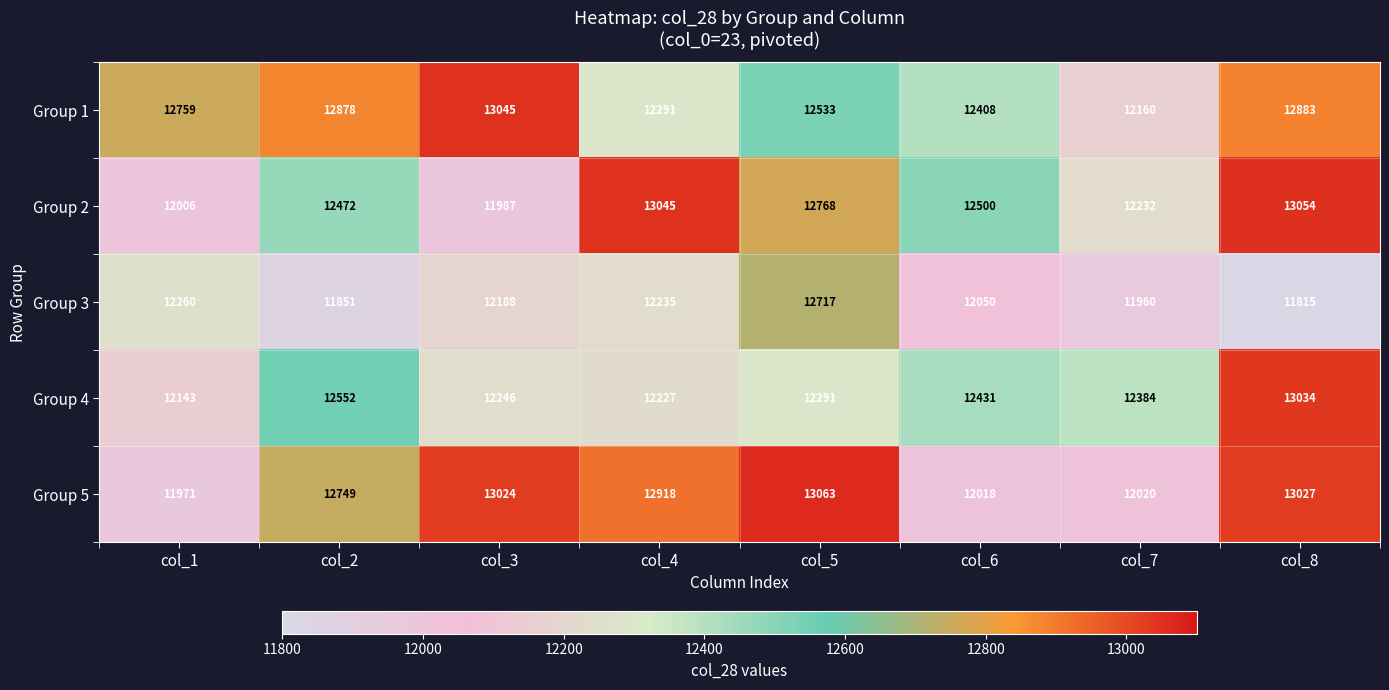

Is it true that Group 4 equals 12552 at col_2?

True